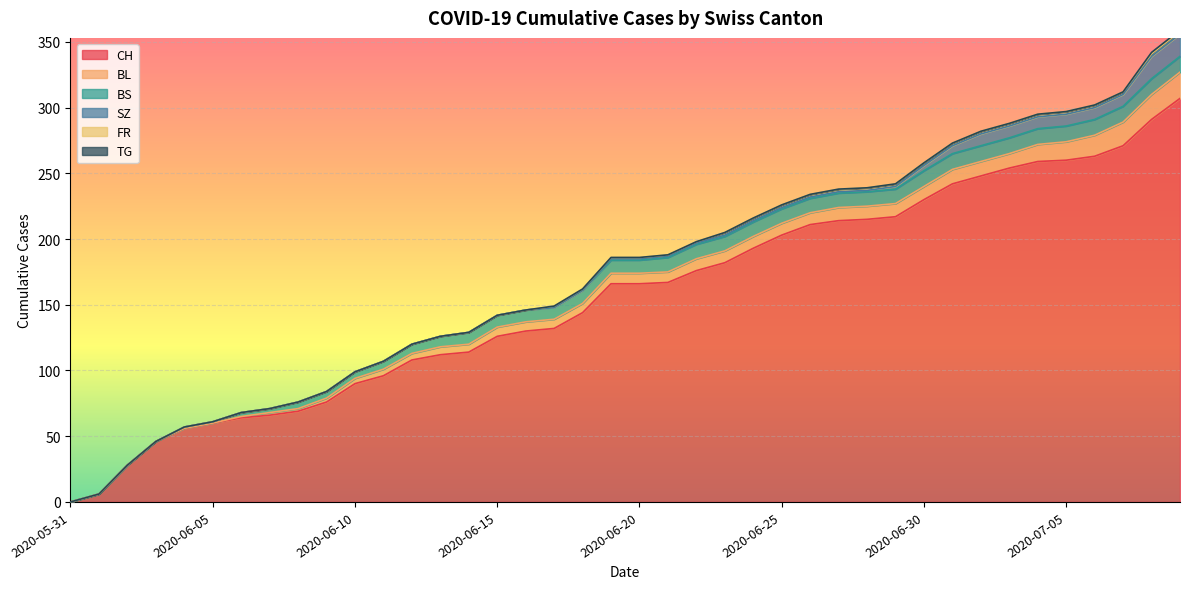

Which series has the largest total across all categories?

CH